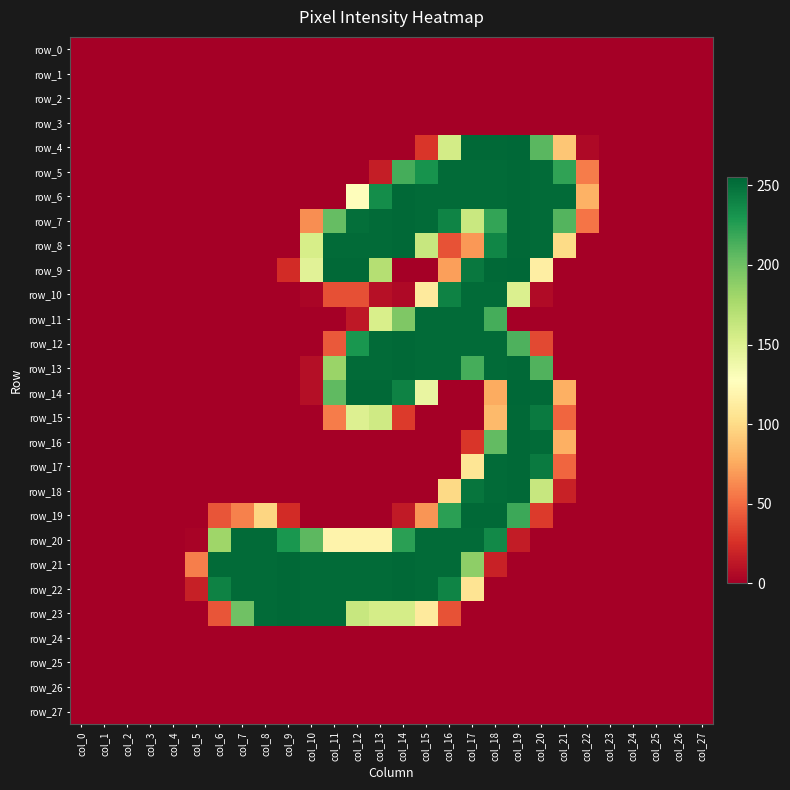

Between col_7 and col_3, which is larger?

col_7